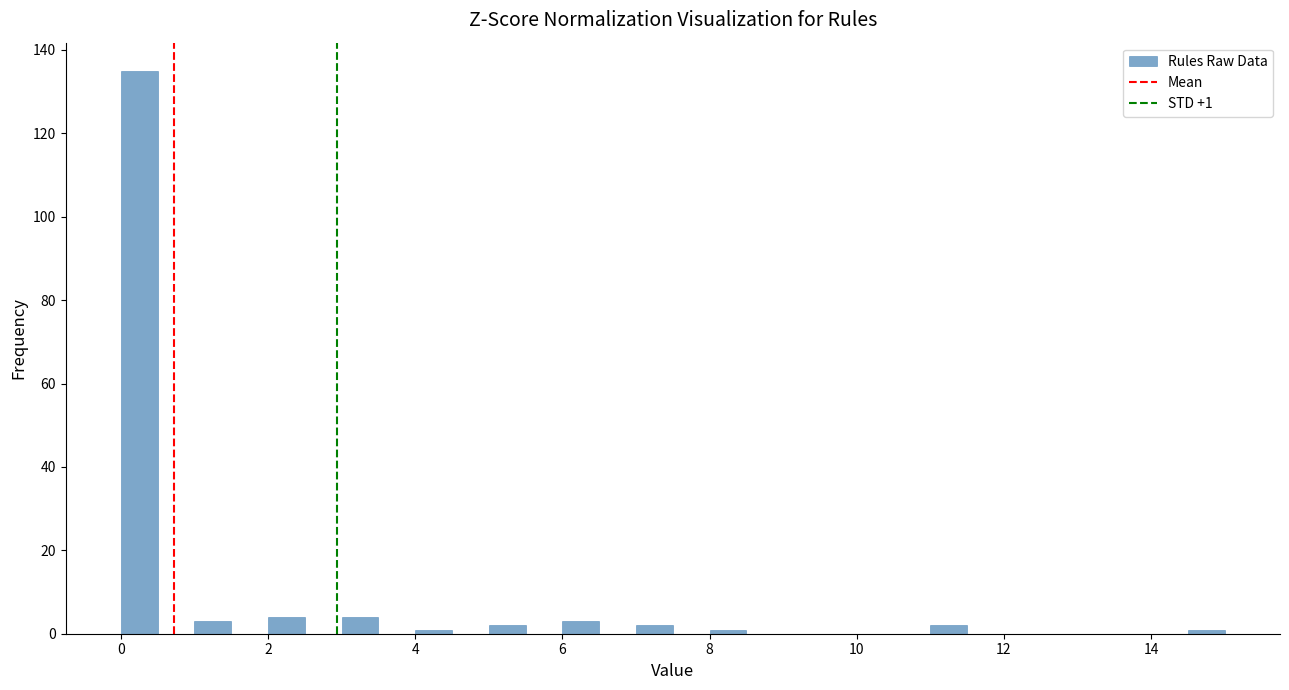

Read against the x-axis, roughly where is the centre of the tallest bar?

0.2